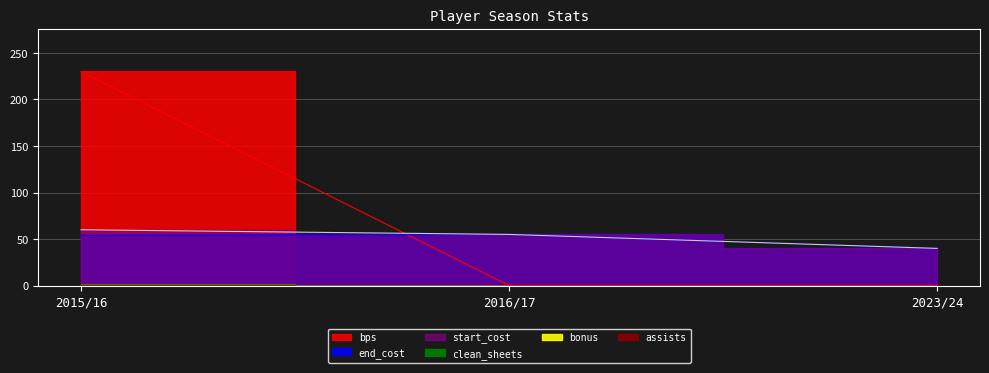

What is the label of the 1st point from the left?

2015/16